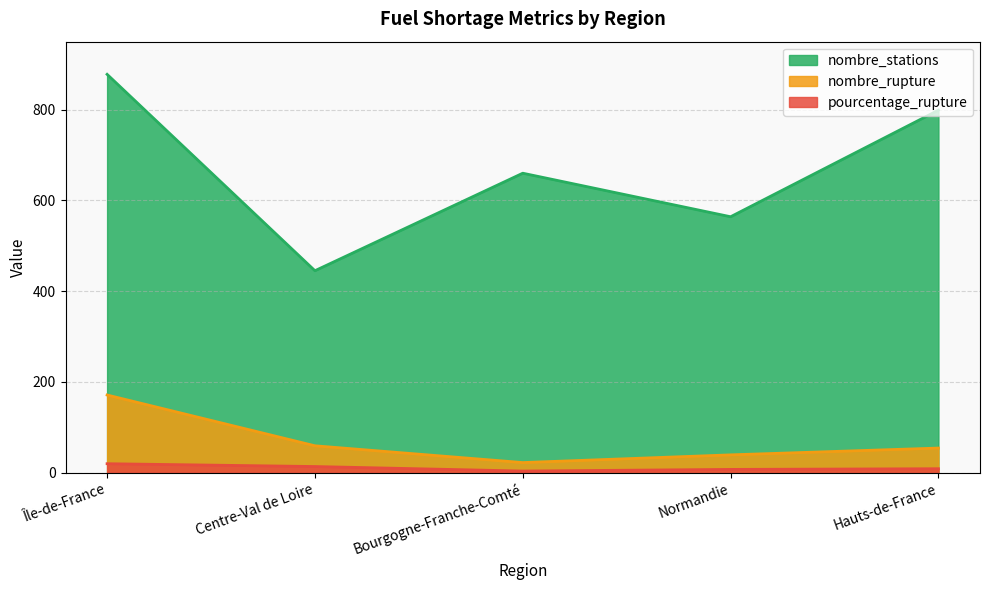

At which label is nombre_rupture closest to 96?

Centre-Val de Loire